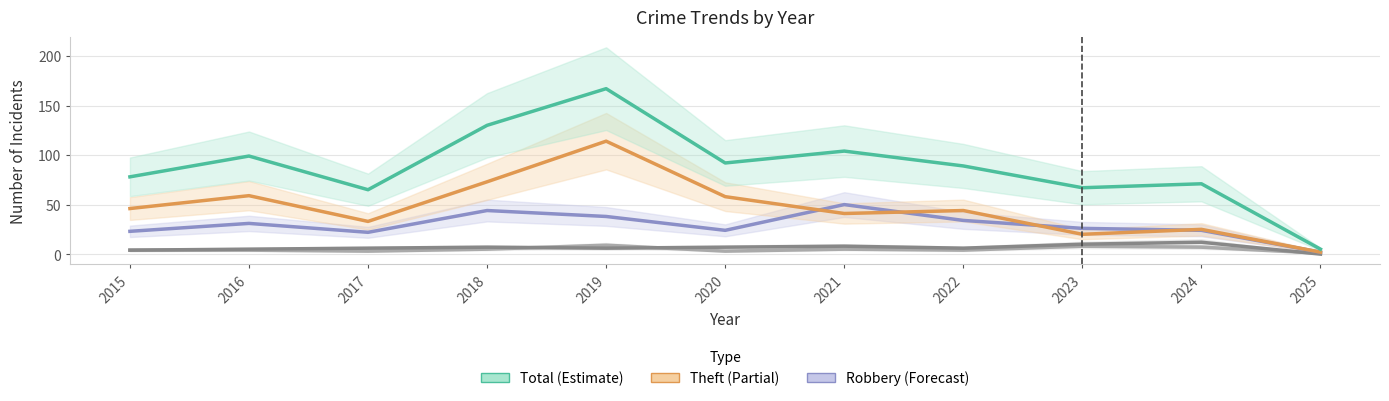

Which series has the largest range (max minus min)?

Total